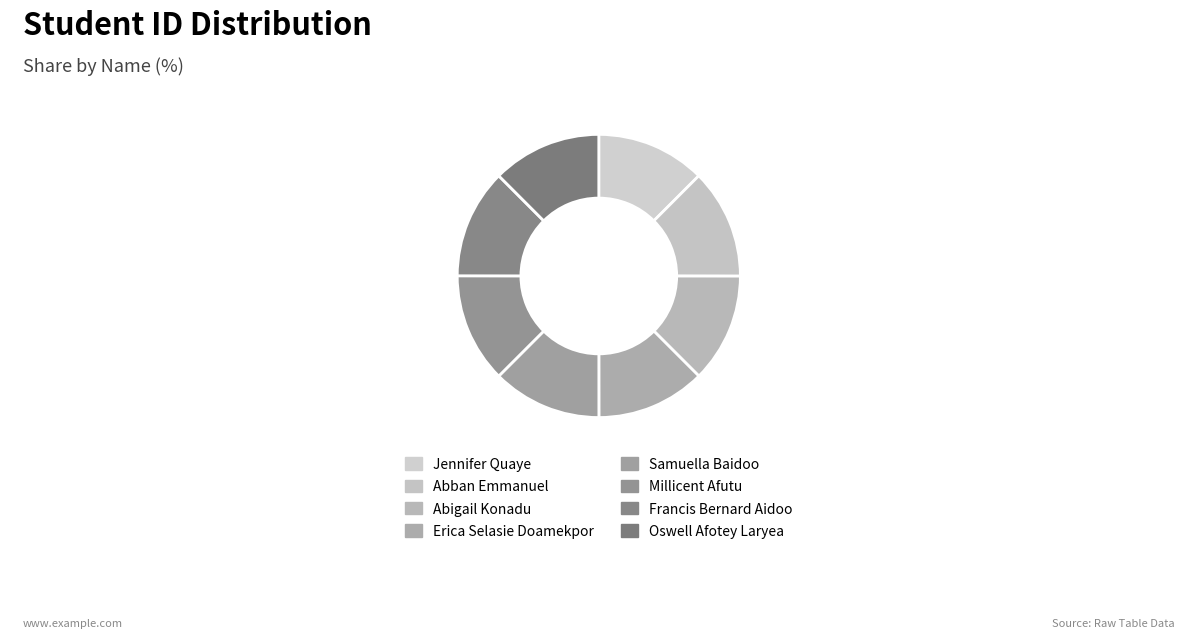

Rank the categories by value from highest to lowest.

Abban Emmanuel, Millicent Afutu, Samuella Baidoo, Francis Bernard Aidoo, Erica Selasie Doamekpor, Oswell Afotey Laryea, Jennifer Quaye, Abigail Konadu